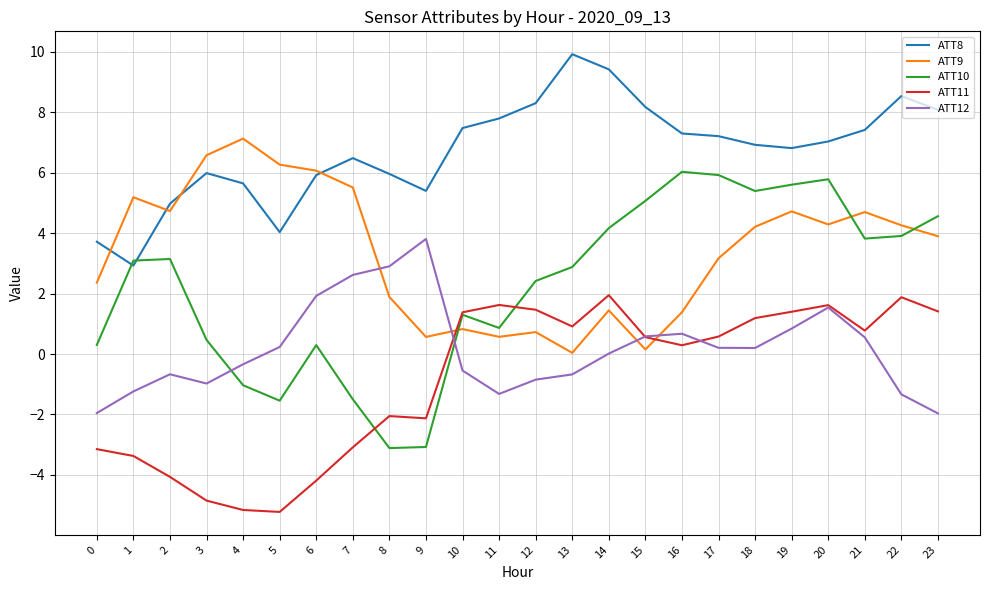

Which series has the largest range (max minus min)?

ATT10